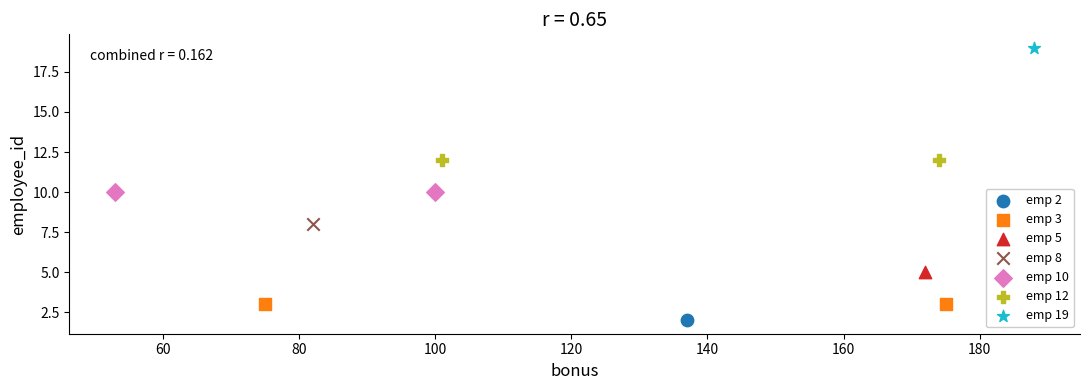

What are all the series names shown in the legend?

emp 2, emp 3, emp 5, emp 8, emp 10, emp 12, emp 19